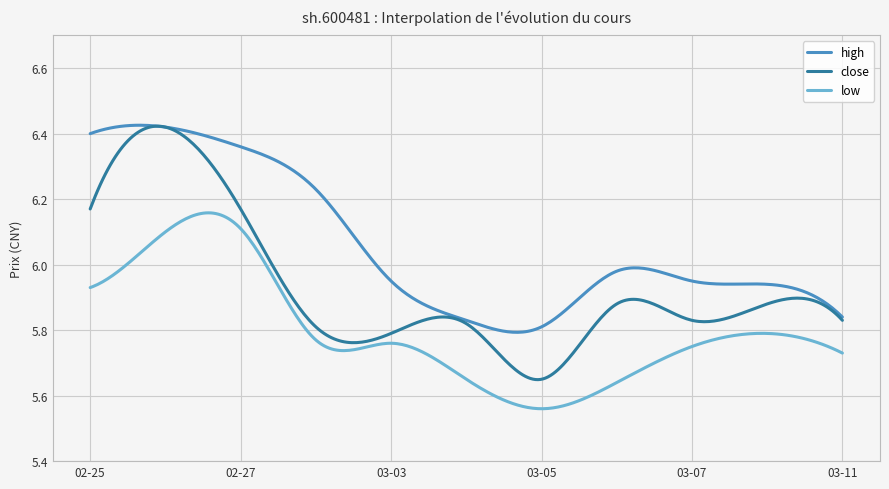

Which series has the largest total across all categories?

high